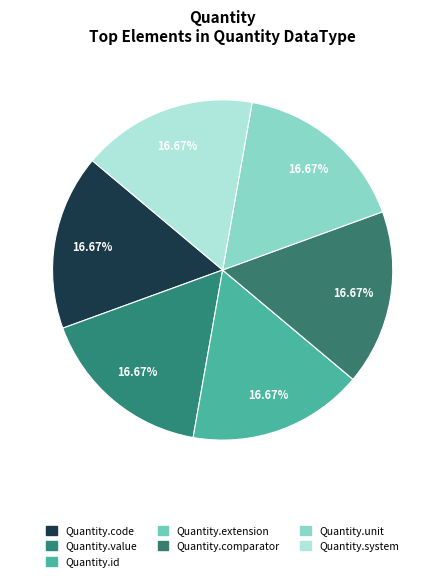

Does Quantity.unit represent more than half of the total?

No